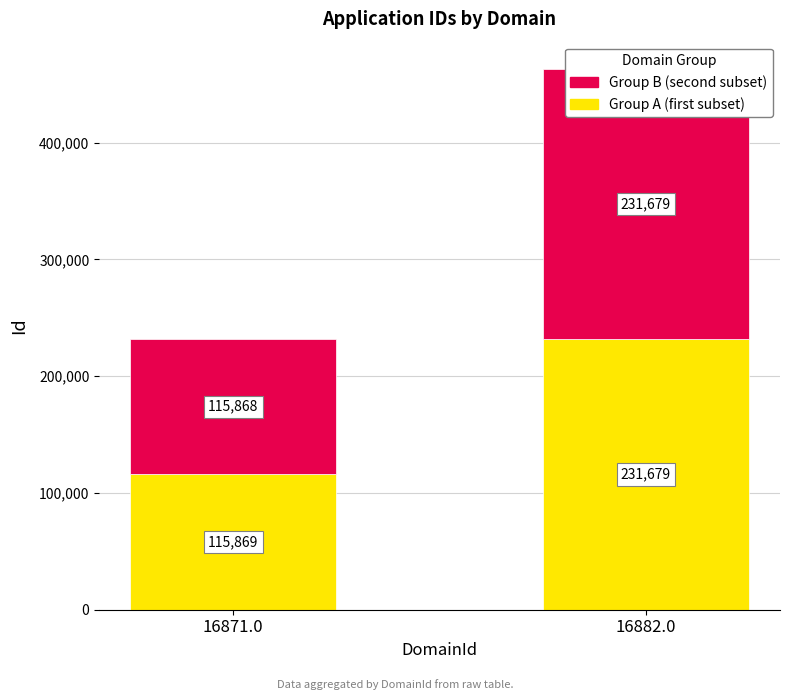

How many bars are there in each group?

2